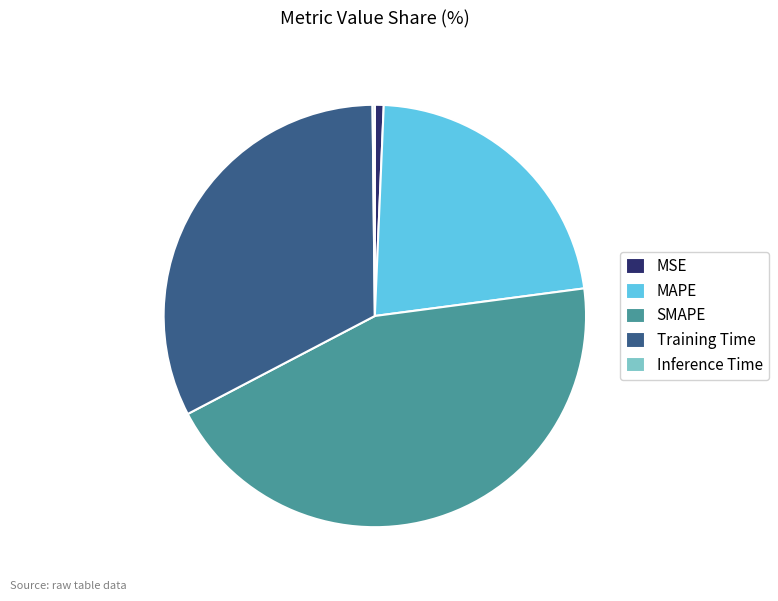

Is it true that MSE is 8% of the pie?

False